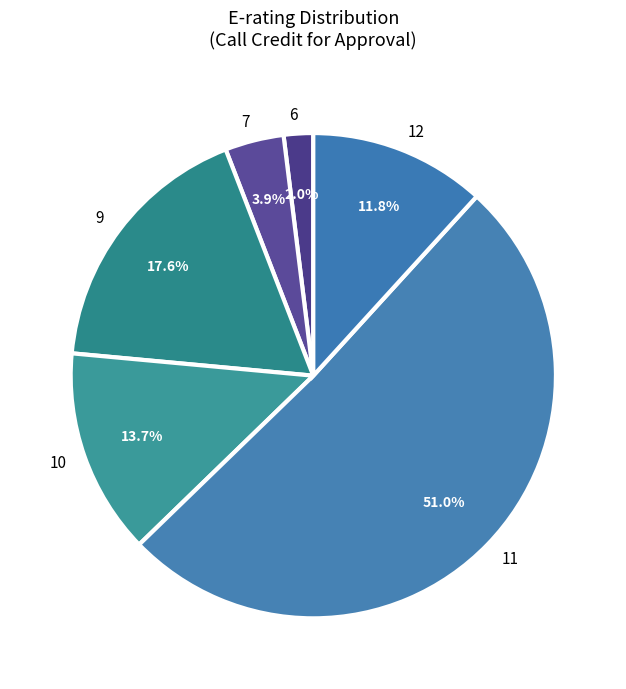

What is the ratio of the value at 10 to the value at 9?

0.8